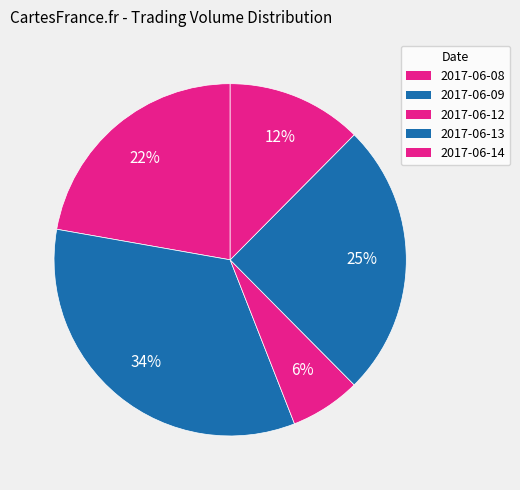

Is there any slice that represents more than half of the pie?

No